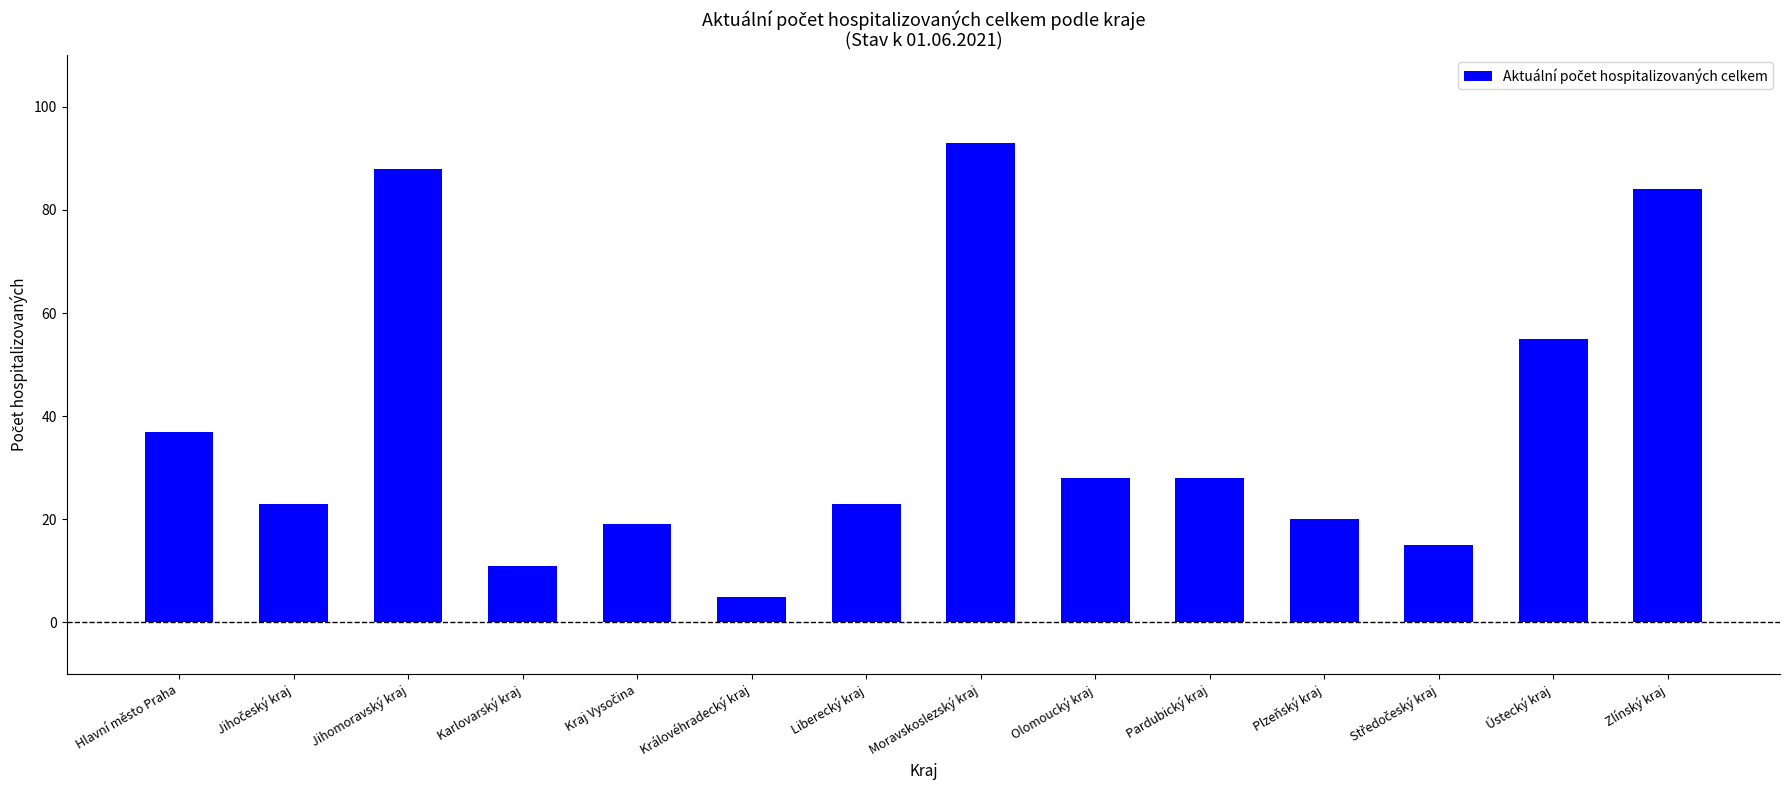

How many data points are less than 28?

7